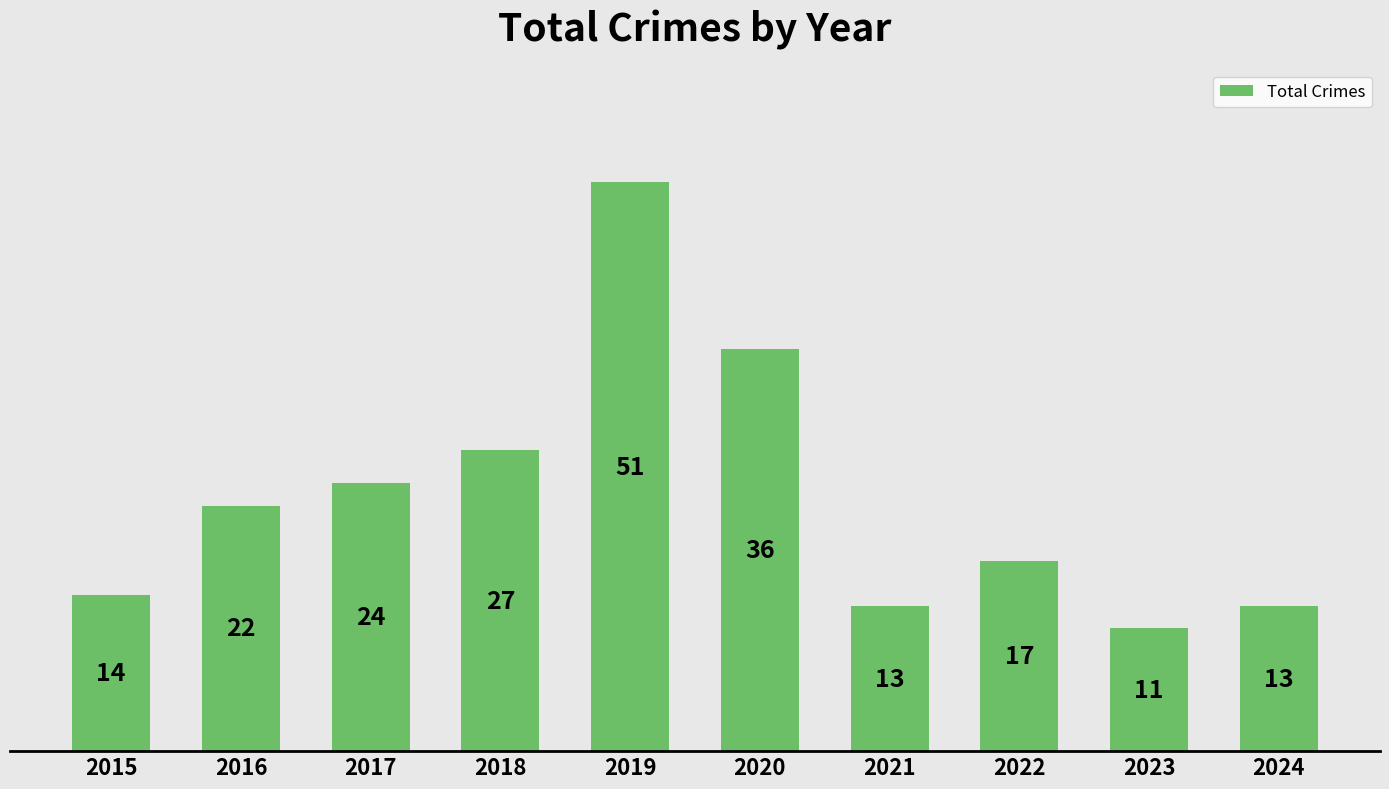

What is the average value?

23